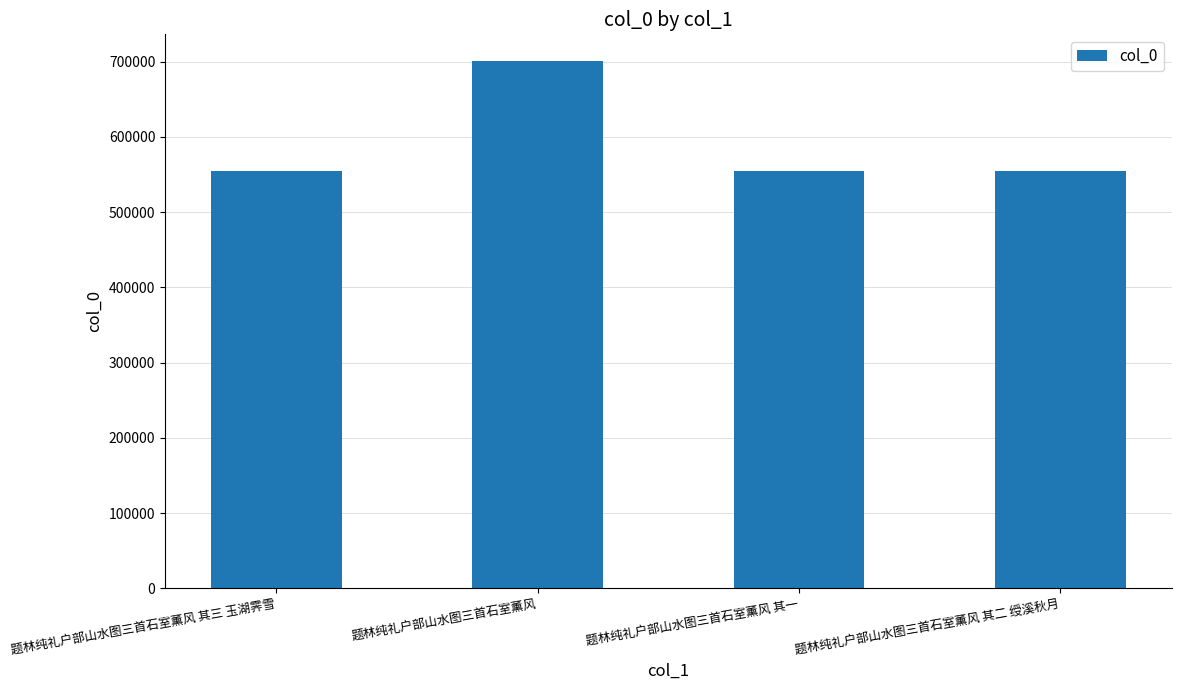

What is the difference between the maximum and minimum values?

146272